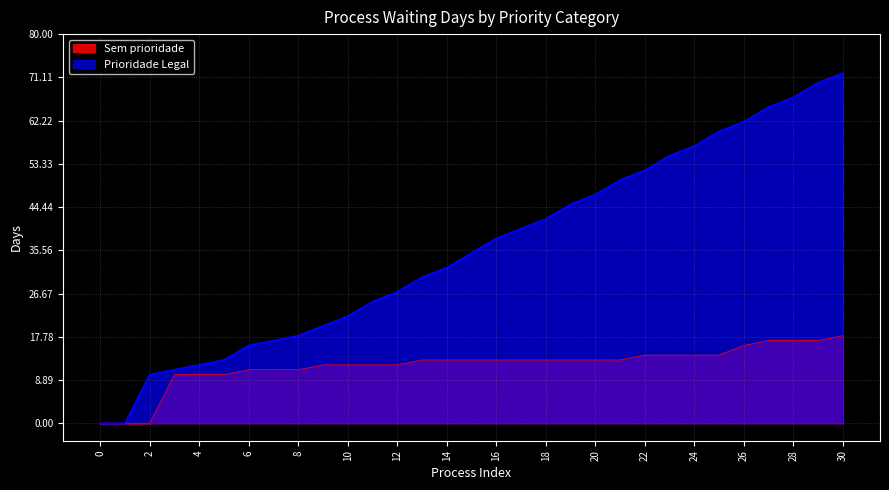

Does the chart display data point markers on the line(s)?

No